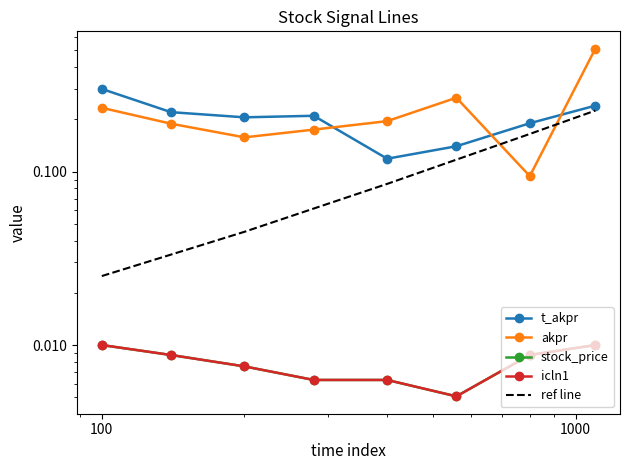

How many interior local peaks does the akpr series have?

1